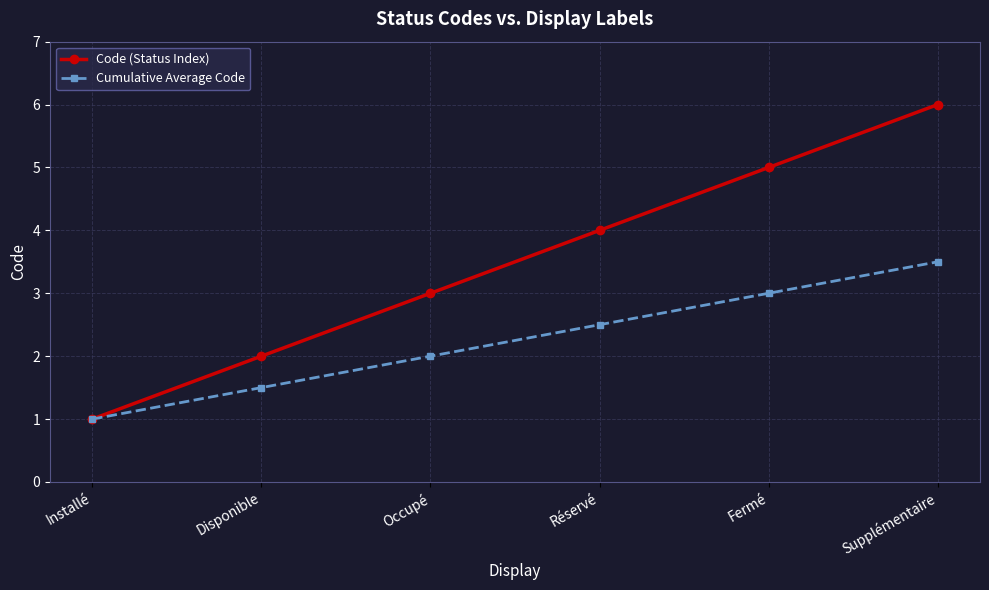

What is the maximum value for Cumulative Average Code?

3.5